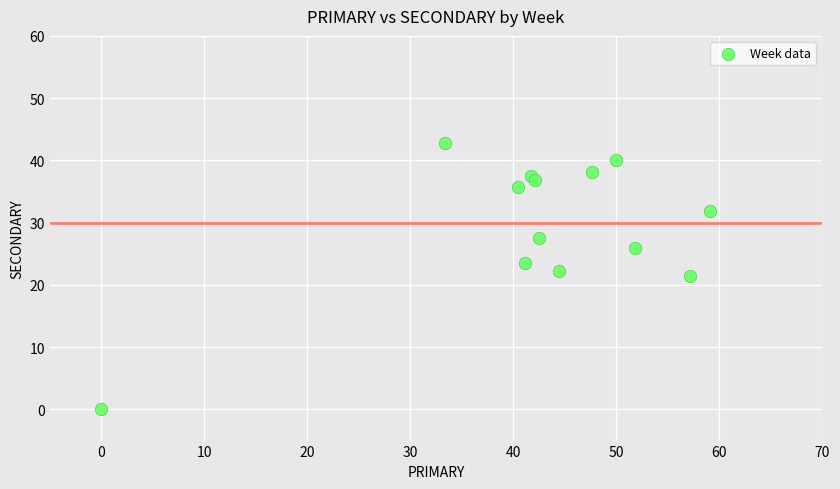

What is the range of Y values (max minus min)?

42.9